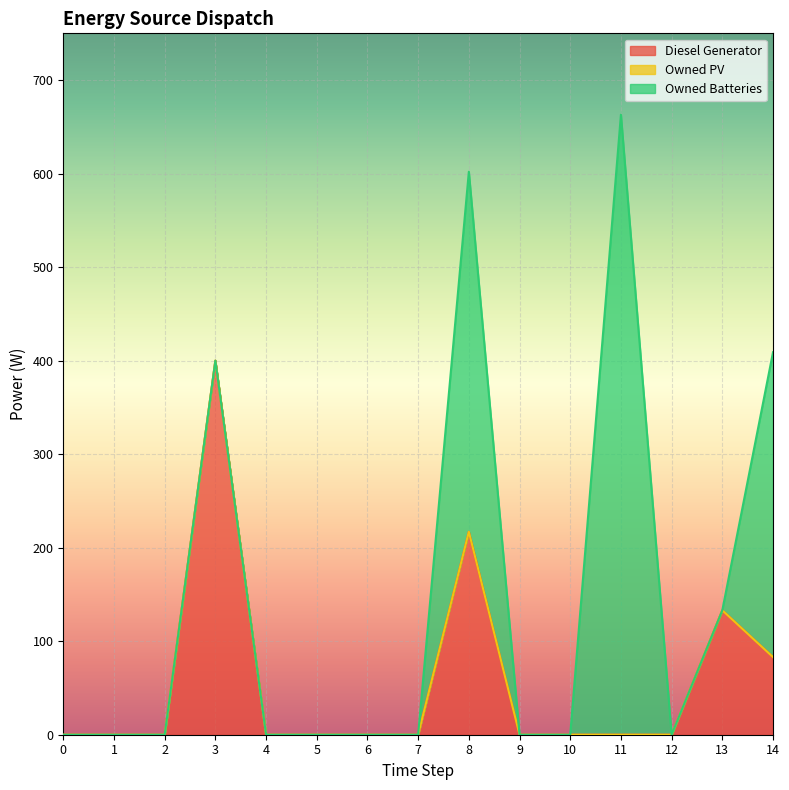

True or false: Owned Batteries and Owned PV cross at least once.

False